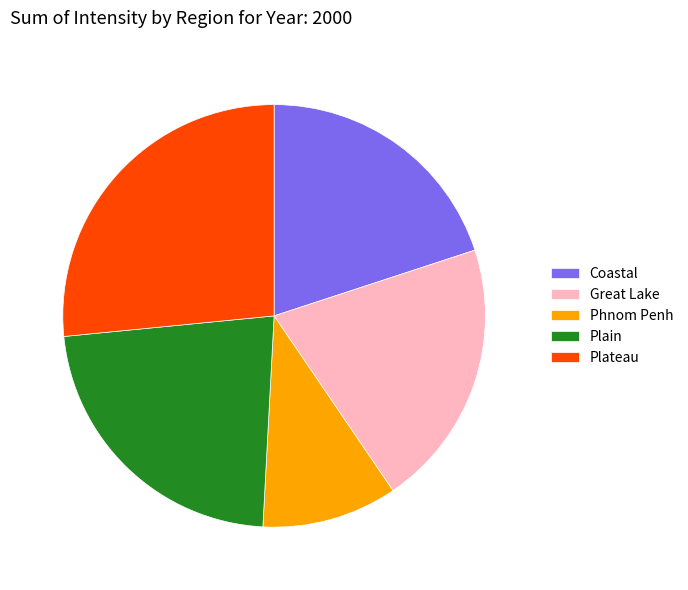

Is there a majority slice in this chart?

No